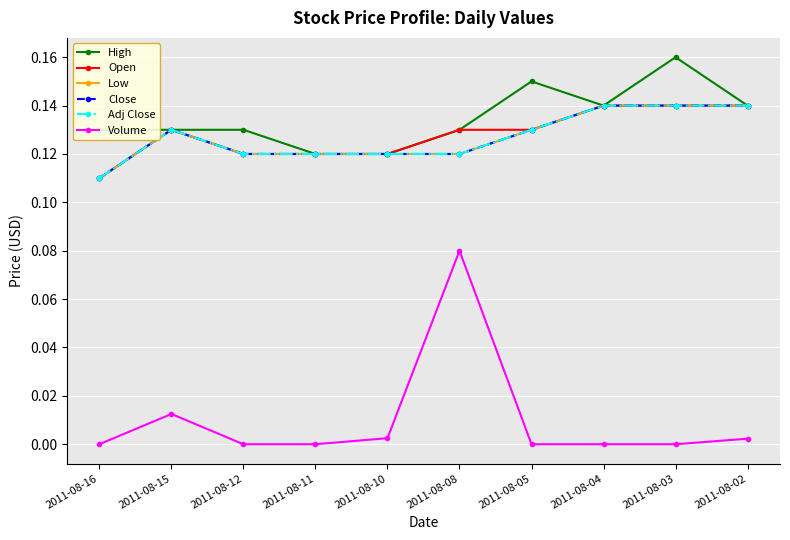

Is this an area chart (filled region under the line)?

No